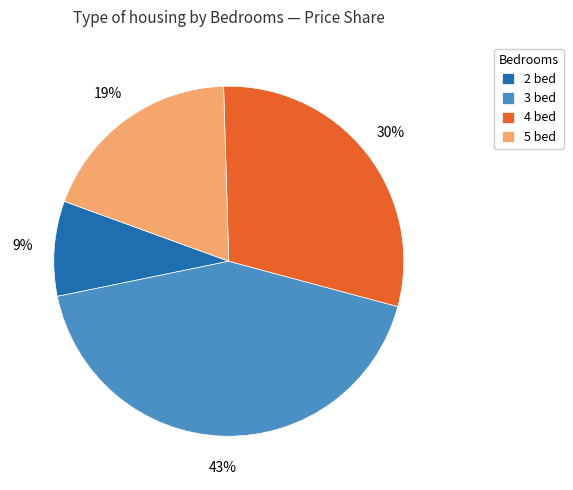

Does 5 bed represent more than half of the total?

No